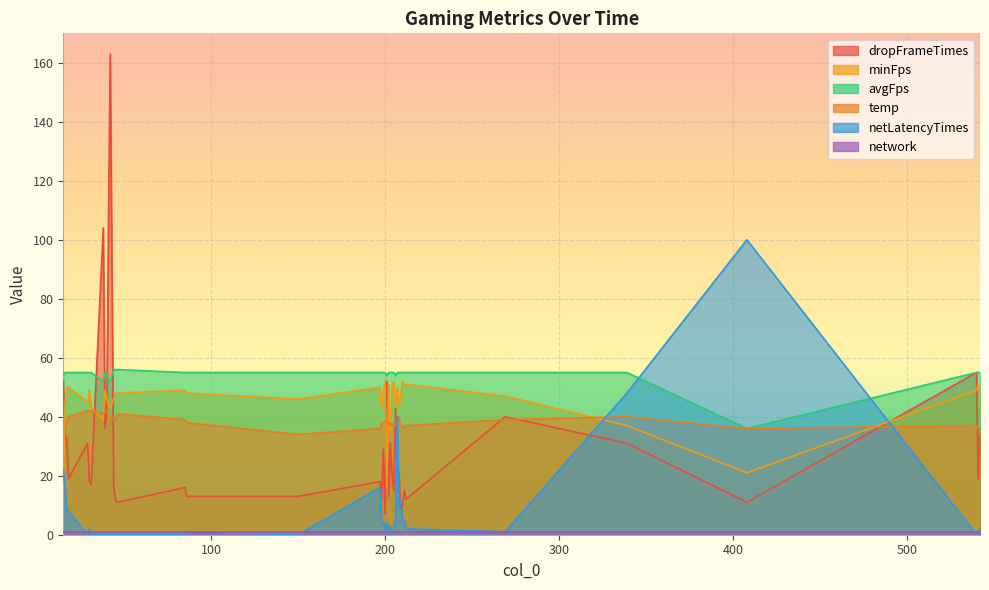

How many lines are shown in the chart?

6